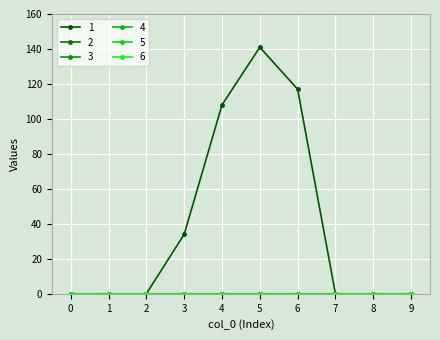

What is the total value across all series at 6?

117